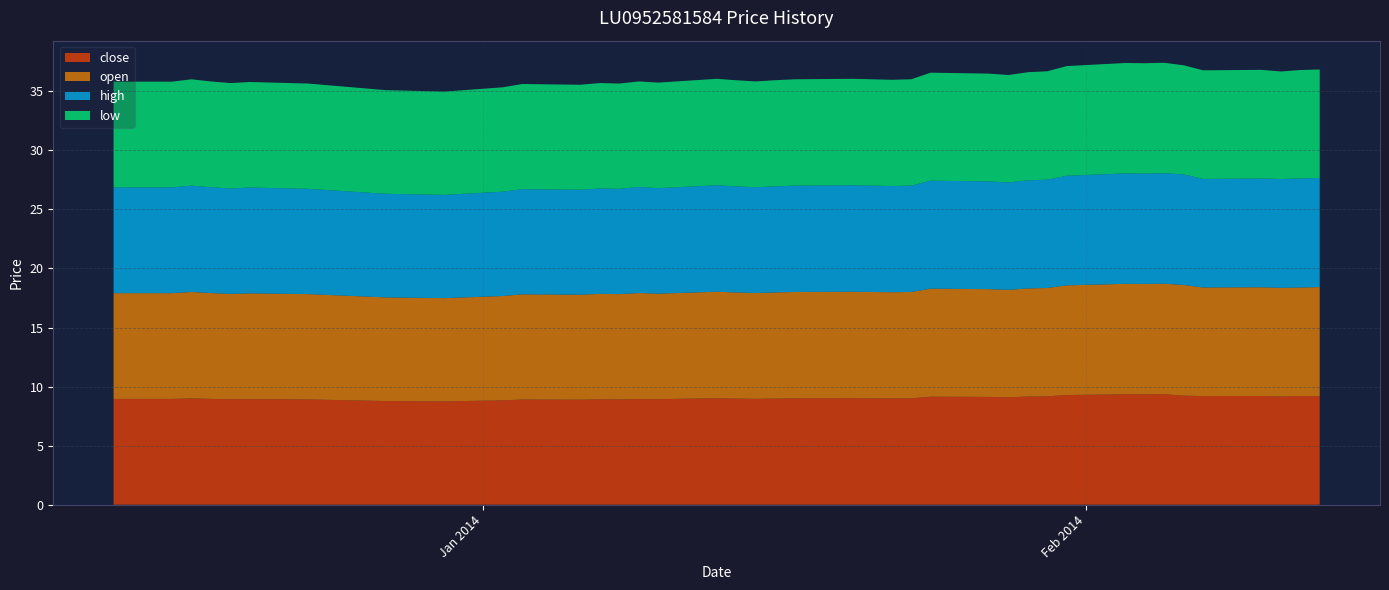

Reading right to left, extract all data points from this chart.

close: 13/02/2014=9.2	12/02/2014=9.2	11/02/2014=9.2	10/02/2014=9.2	07/02/2014=9.2	06/02/2014=9.2	05/02/2014=9.4	04/02/2014=9.3	03/02/2014=9.3	31/01/2014=9.3	30/01/2014=9.2	29/01/2014=9.2	28/01/2014=9.1	27/01/2014=9.1	24/01/2014=9.1	23/01/2014=9.0	22/01/2014=9.0	21/01/2014=9.0	20/01/2014=9.0	17/01/2014=9.0	16/01/2014=9.0	15/01/2014=9.0	14/01/2014=9.0	13/01/2014=9.0	10/01/2014=8.9	09/01/2014=8.9	08/01/2014=8.9	07/01/2014=8.9	06/01/2014=8.9	03/01/2014=8.9	02/01/2014=8.8	30/12/2013=8.7	27/12/2013=8.8	23/12/2013=8.9	20/12/2013=8.9	19/12/2013=8.9	18/12/2013=9.0	17/12/2013=9.0	16/12/2013=9.0	13/12/2013=9.0
open: 13/02/2014=9.2	12/02/2014=9.2	11/02/2014=9.2	10/02/2014=9.2	07/02/2014=9.2	06/02/2014=9.4	05/02/2014=9.4	04/02/2014=9.3	03/02/2014=9.3	31/01/2014=9.3	30/01/2014=9.2	29/01/2014=9.2	28/01/2014=9.1	27/01/2014=9.1	24/01/2014=9.1	23/01/2014=9.0	22/01/2014=9.0	21/01/2014=9.0	20/01/2014=9.0	17/01/2014=9.0	16/01/2014=9.0	15/01/2014=9.0	14/01/2014=9.0	13/01/2014=9.0	10/01/2014=8.9	09/01/2014=9.0	08/01/2014=8.9	07/01/2014=8.9	06/01/2014=8.9	03/01/2014=8.9	02/01/2014=8.8	30/12/2013=8.7	27/12/2013=8.8	23/12/2013=8.9	20/12/2013=9.0	19/12/2013=8.9	18/12/2013=9.0	17/12/2013=9.0	16/12/2013=9.0	13/12/2013=9.0
high: 13/02/2014=9.2	12/02/2014=9.2	11/02/2014=9.2	10/02/2014=9.2	07/02/2014=9.2	06/02/2014=9.4	05/02/2014=9.4	04/02/2014=9.3	03/02/2014=9.3	31/01/2014=9.3	30/01/2014=9.2	29/01/2014=9.2	28/01/2014=9.1	27/01/2014=9.1	24/01/2014=9.1	23/01/2014=9.0	22/01/2014=9.0	21/01/2014=9.0	20/01/2014=9.0	17/01/2014=9.0	16/01/2014=9.0	15/01/2014=9.0	14/01/2014=9.0	13/01/2014=9.0	10/01/2014=8.9	09/01/2014=9.0	08/01/2014=8.9	07/01/2014=8.9	06/01/2014=8.9	03/01/2014=8.9	02/01/2014=8.8	30/12/2013=8.7	27/12/2013=8.8	23/12/2013=8.9	20/12/2013=9.0	19/12/2013=8.9	18/12/2013=9.0	17/12/2013=9.0	16/12/2013=9.0	13/12/2013=9.0
low: 13/02/2014=9.2	12/02/2014=9.2	11/02/2014=9.1	10/02/2014=9.2	07/02/2014=9.2	06/02/2014=9.2	05/02/2014=9.4	04/02/2014=9.3	03/02/2014=9.3	31/01/2014=9.3	30/01/2014=9.2	29/01/2014=9.2	28/01/2014=9.1	27/01/2014=9.1	24/01/2014=9.1	23/01/2014=9.0	22/01/2014=9.0	21/01/2014=9.0	20/01/2014=9.0	17/01/2014=9.0	16/01/2014=9.0	15/01/2014=9.0	14/01/2014=9.0	13/01/2014=9.0	10/01/2014=8.9	09/01/2014=8.9	08/01/2014=8.9	07/01/2014=8.9	06/01/2014=8.9	03/01/2014=8.9	02/01/2014=8.8	30/12/2013=8.7	27/12/2013=8.8	23/12/2013=8.9	20/12/2013=8.9	19/12/2013=8.9	18/12/2013=9.0	17/12/2013=9.0	16/12/2013=9.0	13/12/2013=9.0